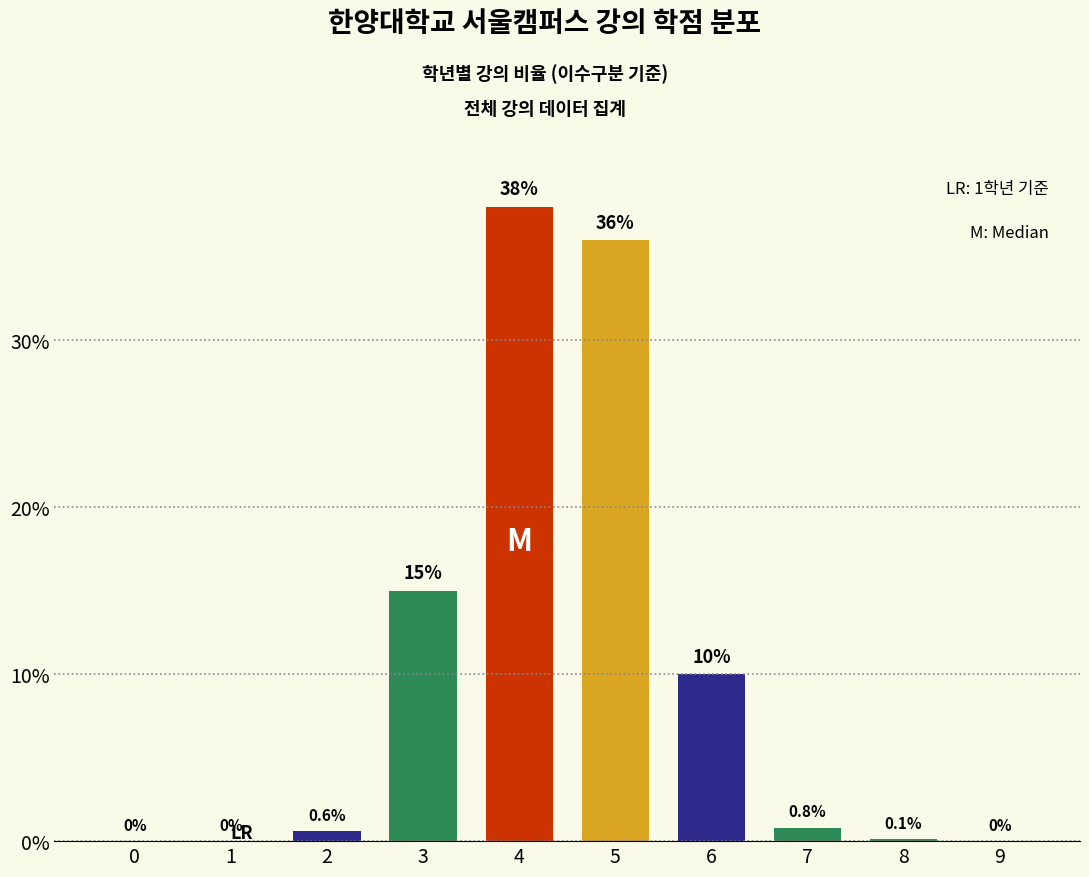

List the labels in order of value, smallest first.

0, 1, 9, 8, 2, 7, 6, 3, 5, 4